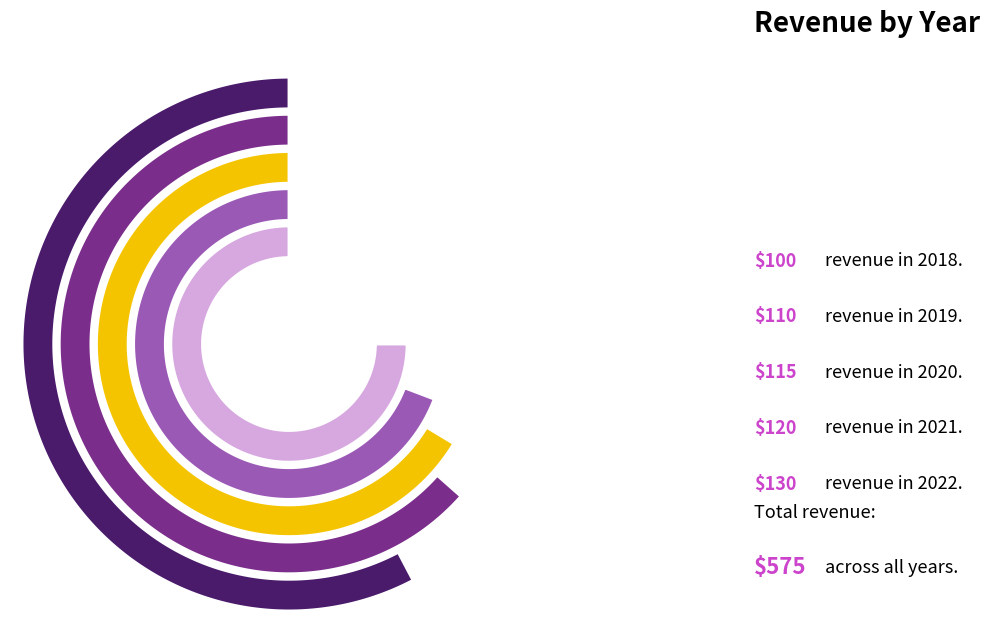

Which category has the biggest portion of the pie?

2022